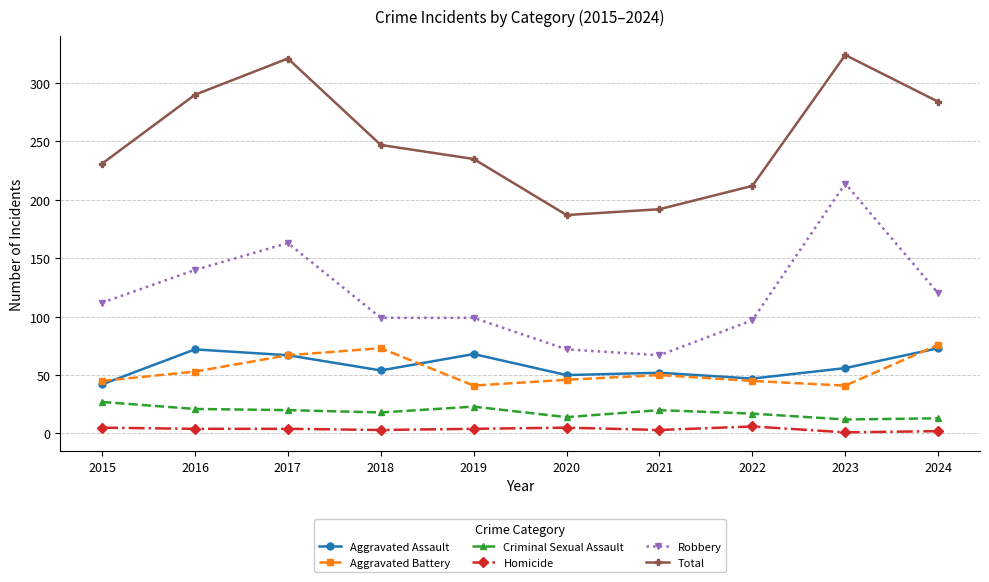

The value of Aggravated Battery at 2018 is 73. True or false?

True